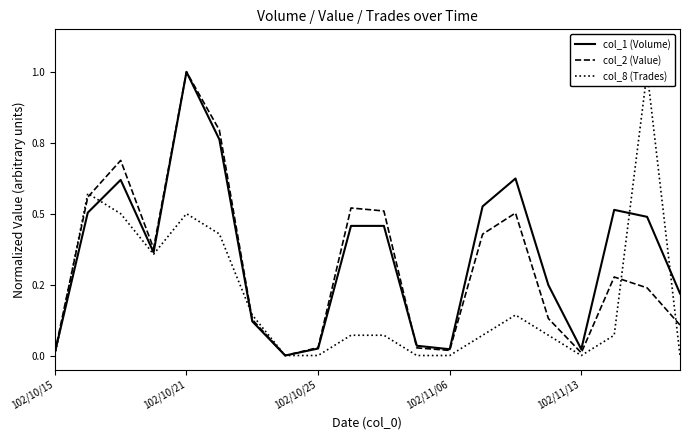

At 102/11/06, list the series in order from smallest to largest.

col_8 (Trades), col_1 (Volume), col_2 (Value)